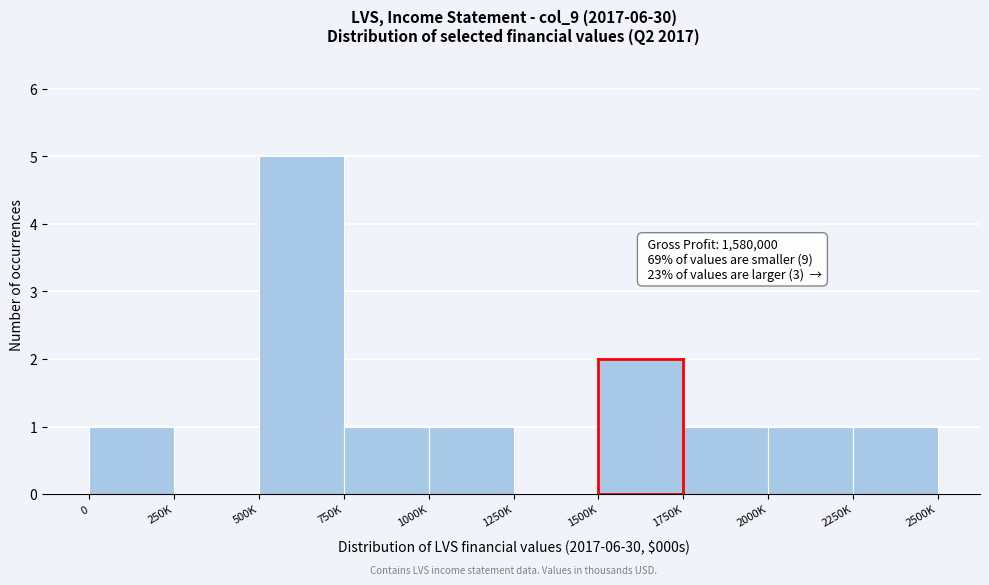

Reading left to right, extract all data points from this chart.

0=1	250K=0	500K=5	750K=1	1000K=1	1250K=0	1500K=2	1750K=1	2000K=1	2250K=1